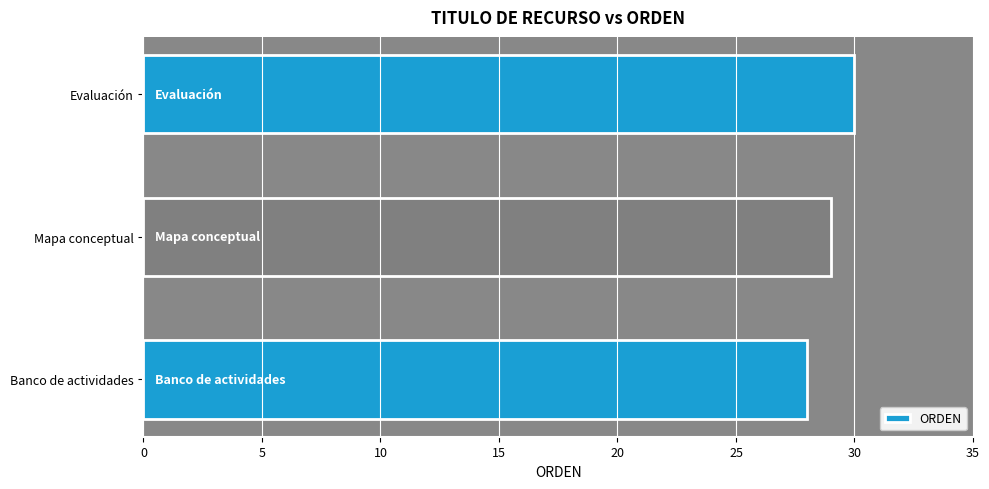

Rank the categories by value from lowest to highest.

Banco de actividades, Mapa conceptual, Evaluación